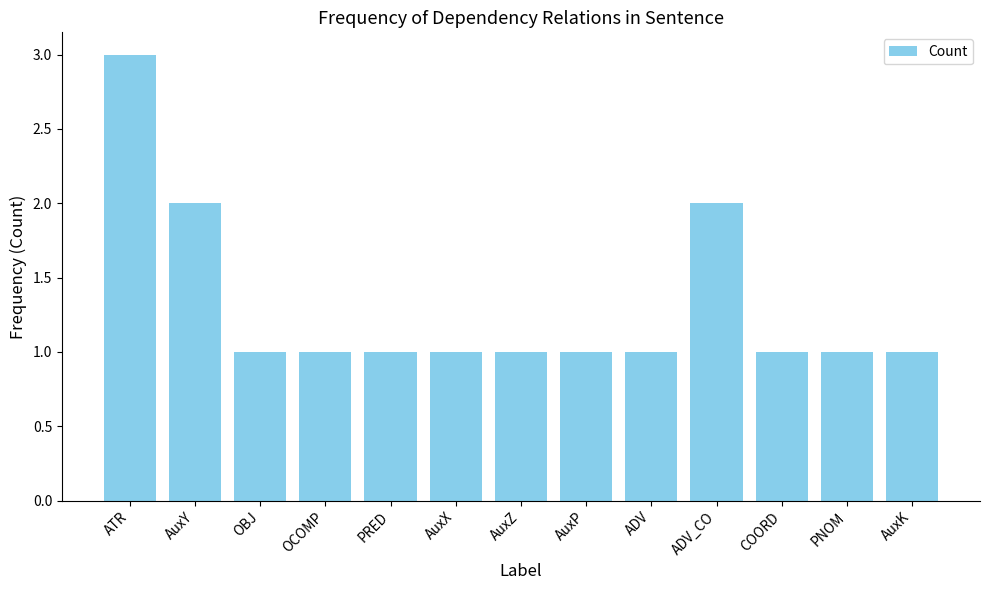

What is the approximate value at ADV_CO?

2